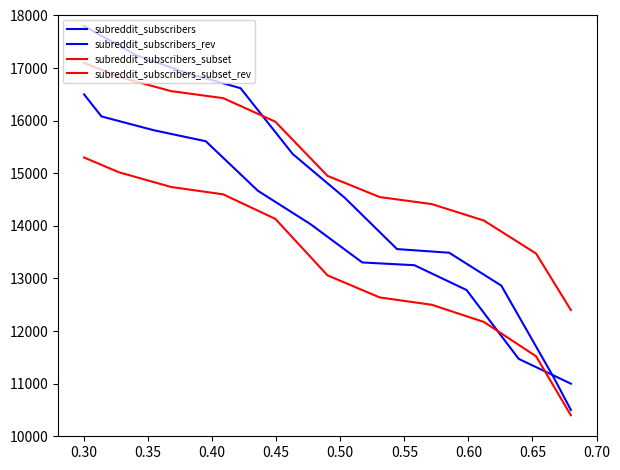

How many intersections are there between subreddit_subscribers and subreddit_subscribers_subset?

1